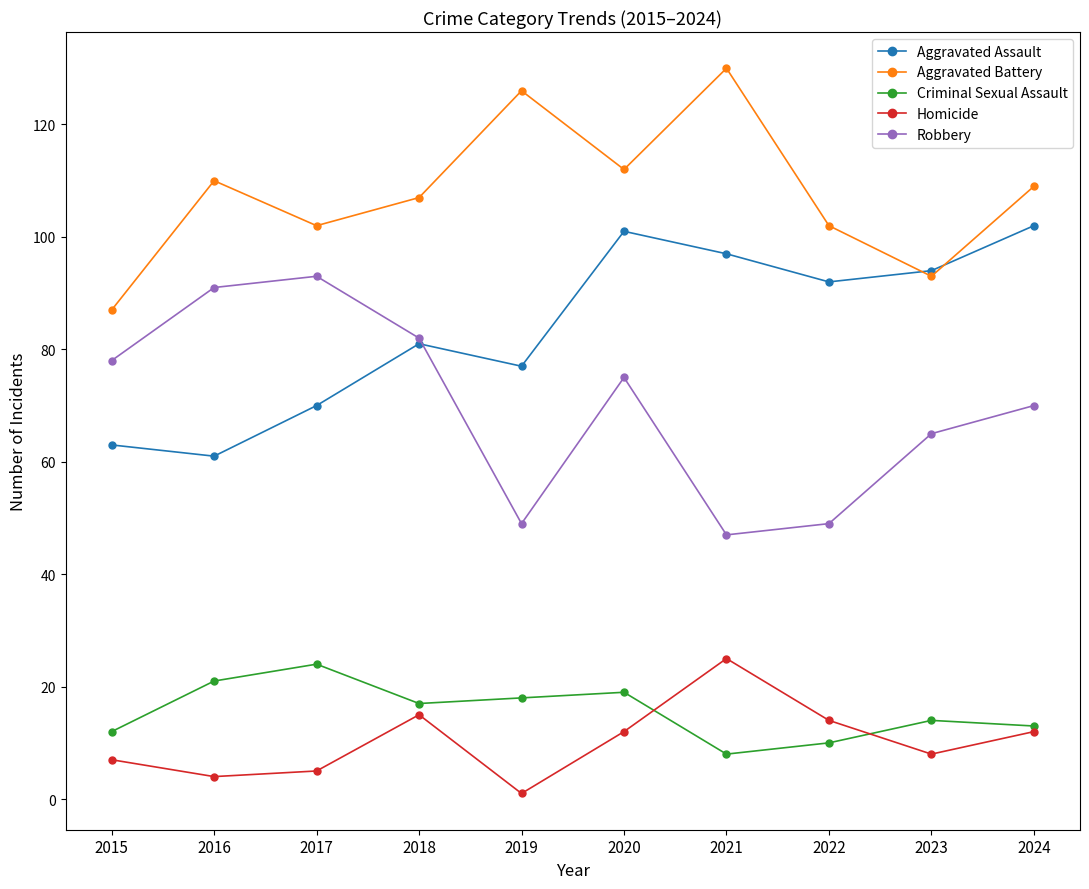

At how many categories does at least one series exceed 21?

10